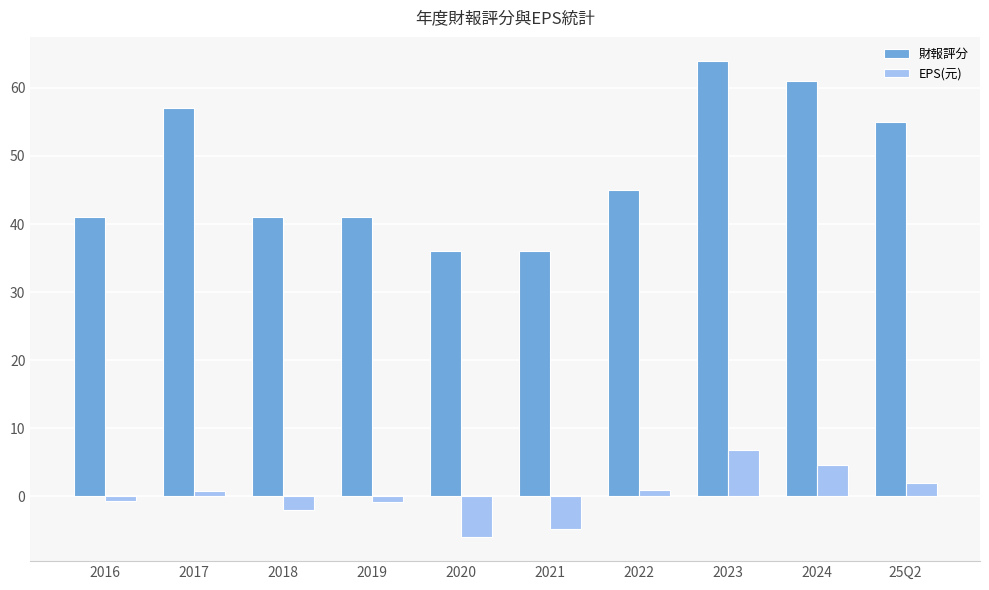

What is the maximum value shown in the chart?

64.0